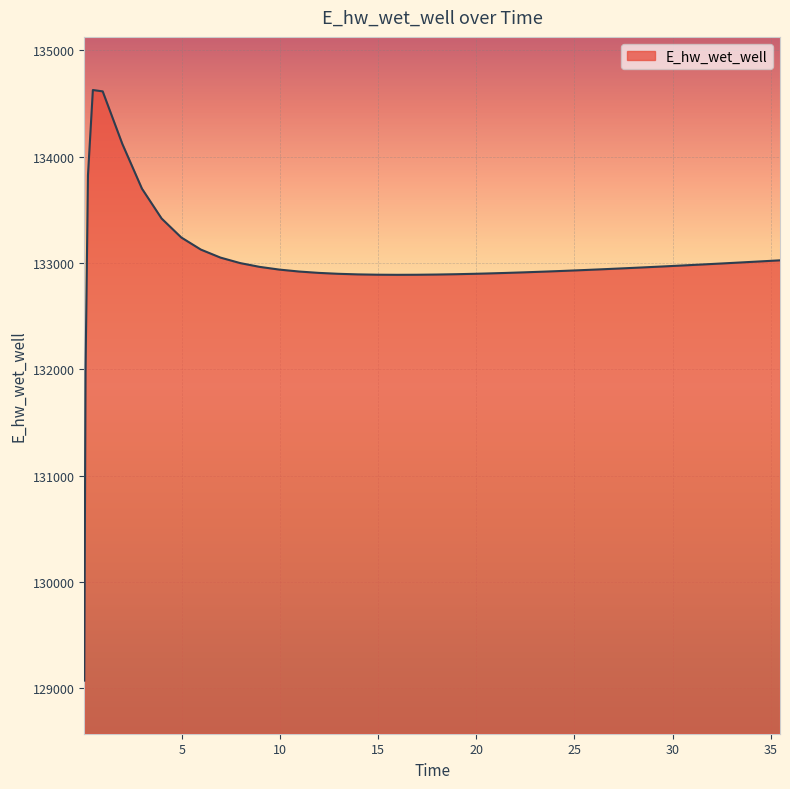

What is the greatest value displayed?

134628.0